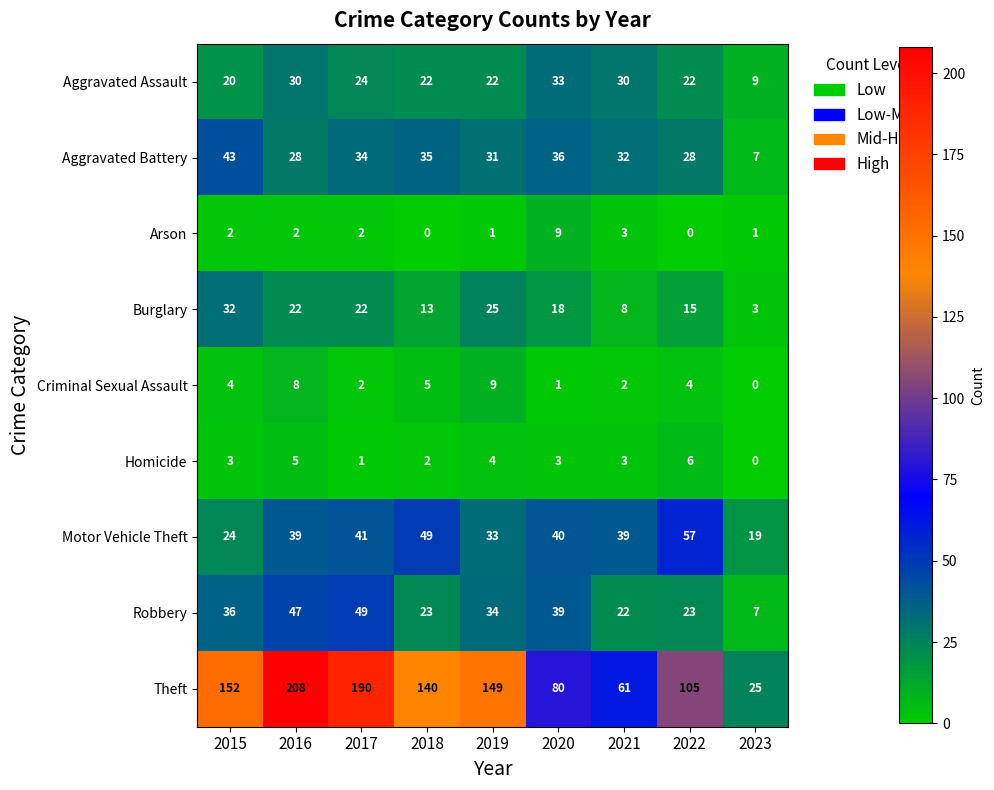

Rank the series at 2016 from highest to lowest value.

Theft, Robbery, Motor Vehicle Theft, Aggravated Assault, Aggravated Battery, Burglary, Criminal Sexual Assault, Homicide, Arson